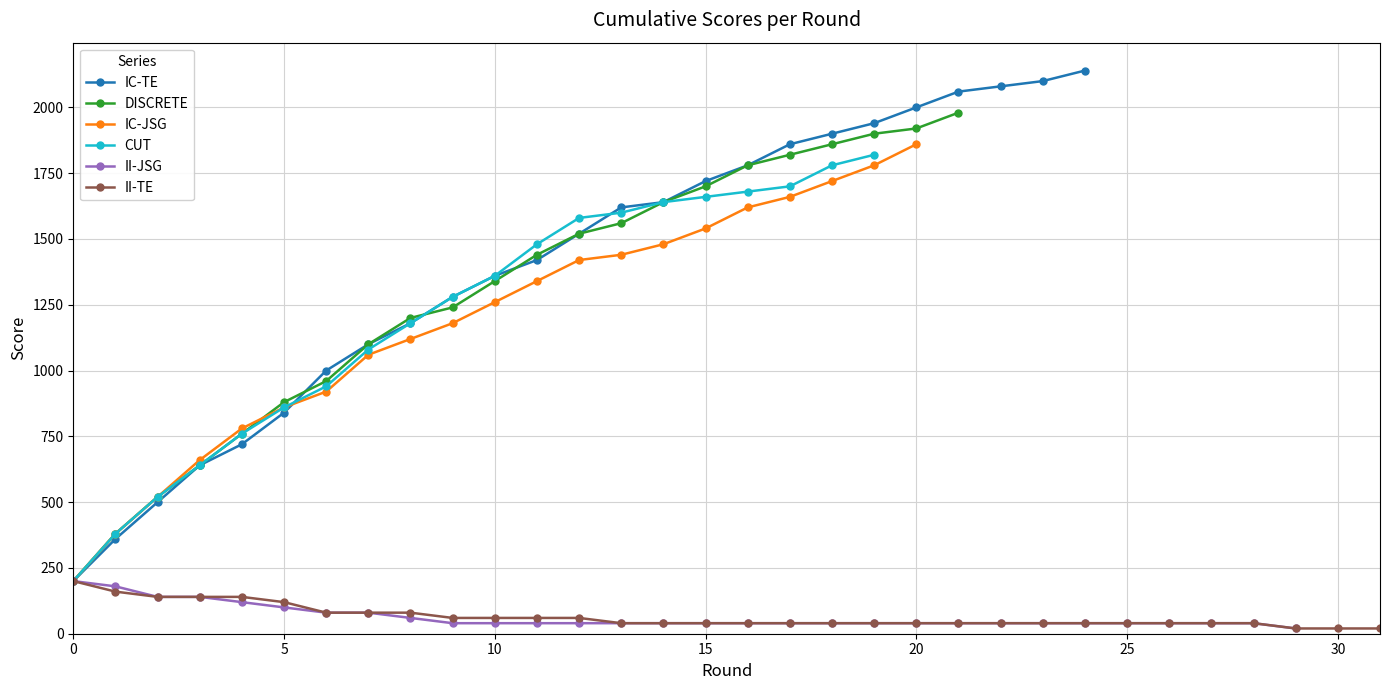

At which category is the sum across all series the highest?

19